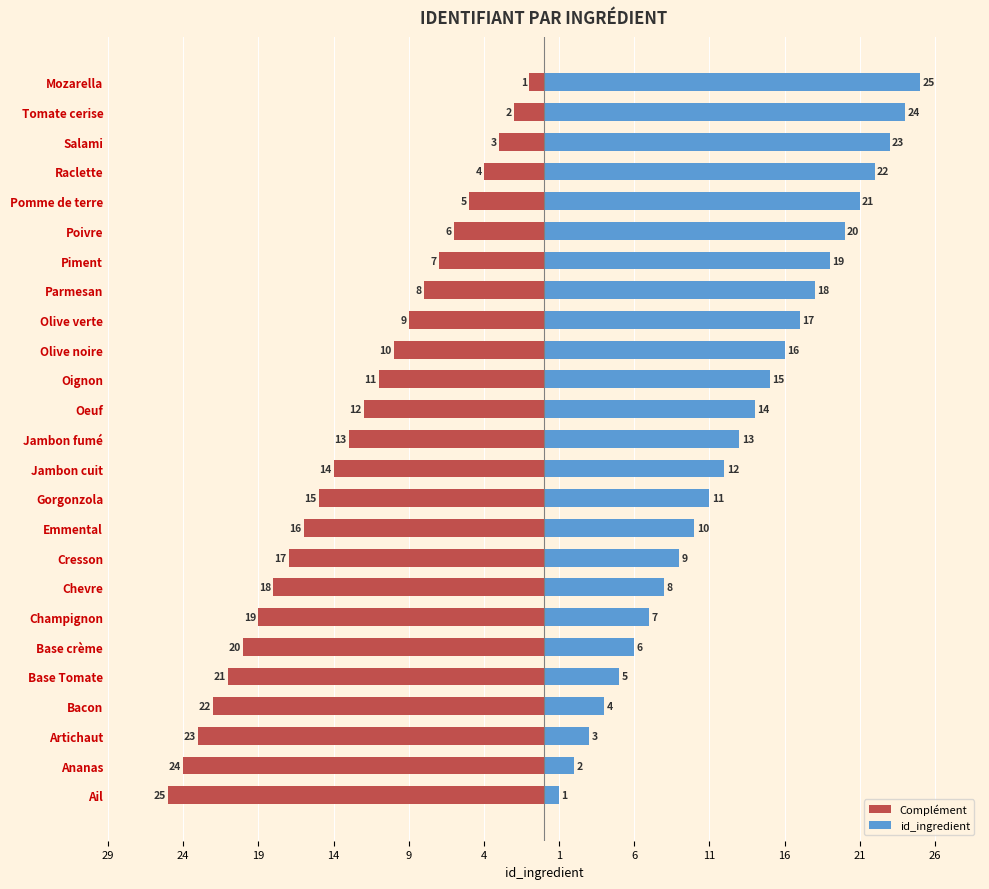

What are all the series names shown in the legend?

Complément, id_ingredient